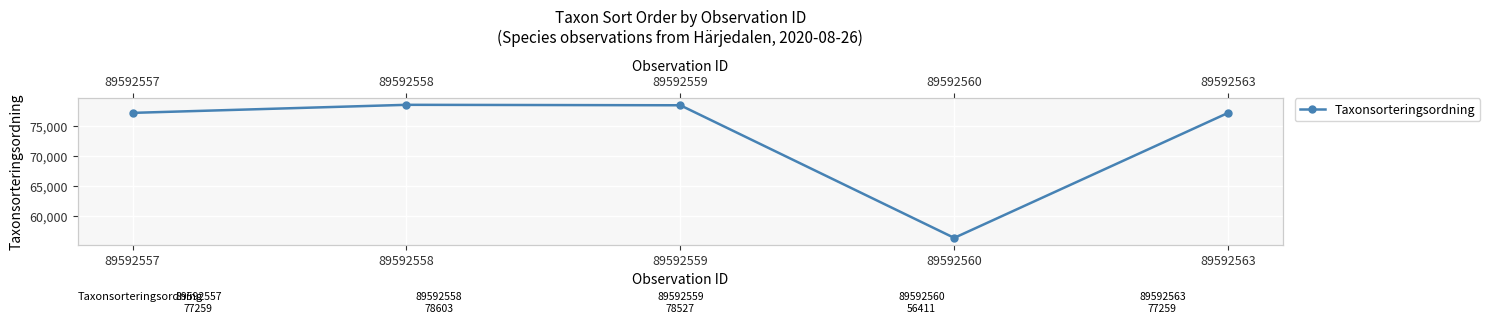

What is the ratio of the value at 89592558 to the value at 89592563?

1.0